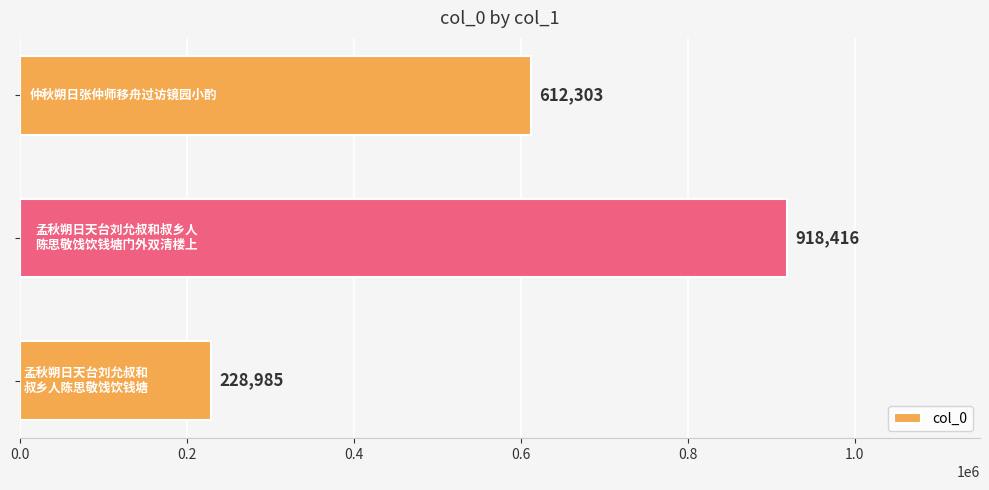

What is the difference between the maximum and minimum values?

689431